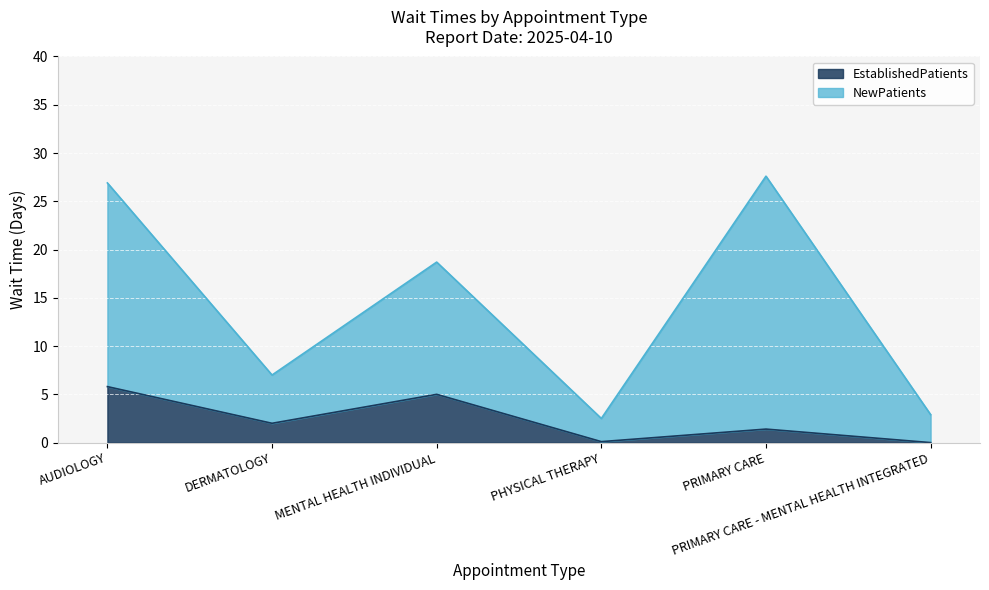

What is the lowest value of the NewPatients series?

2.5